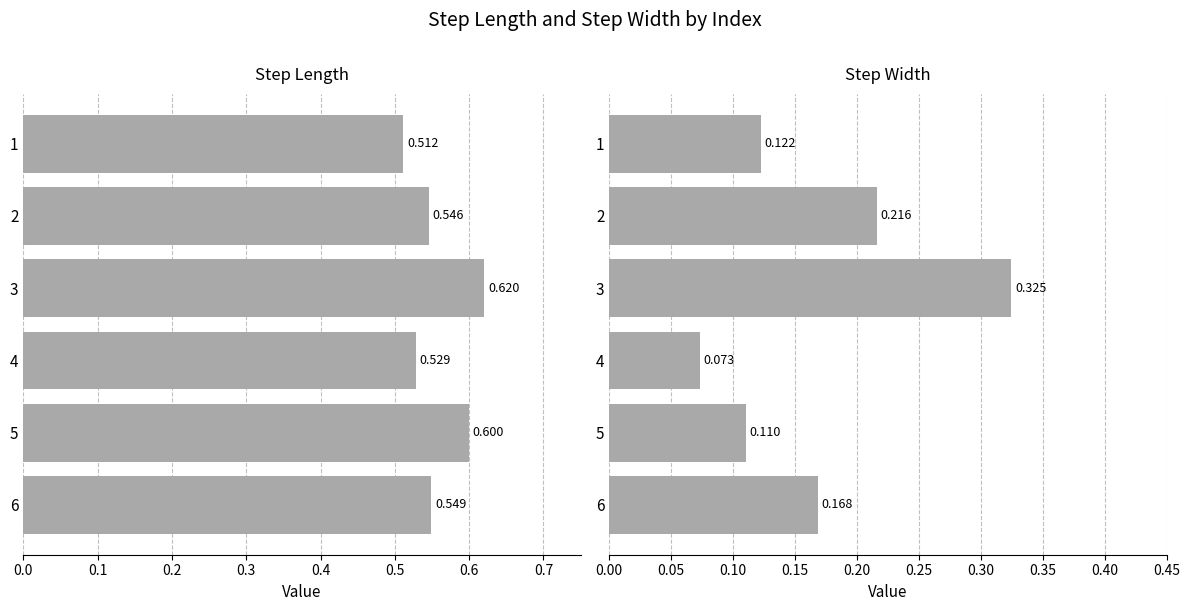

How many categories are shown in the chart?

6